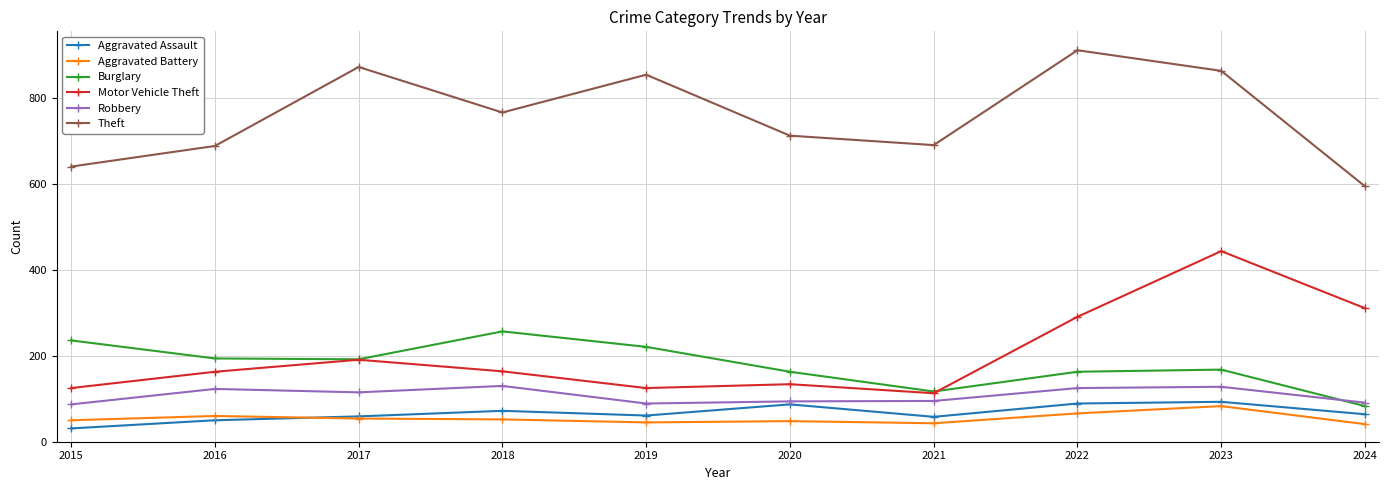

What is the maximum value for Burglary?

257